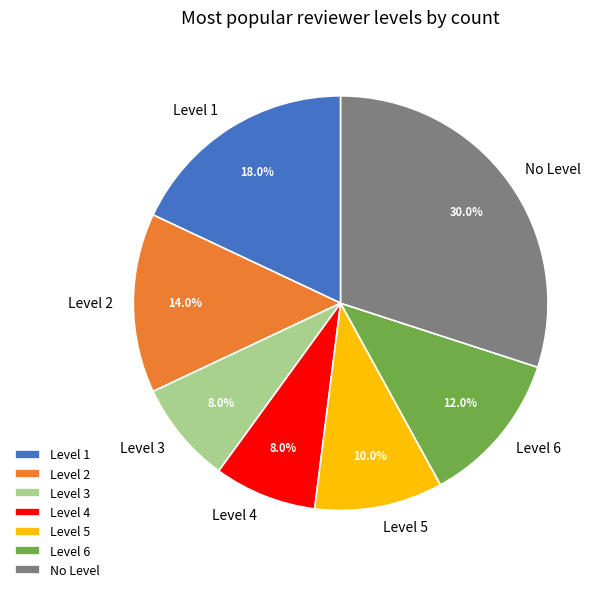

Is there a majority slice in this chart?

No